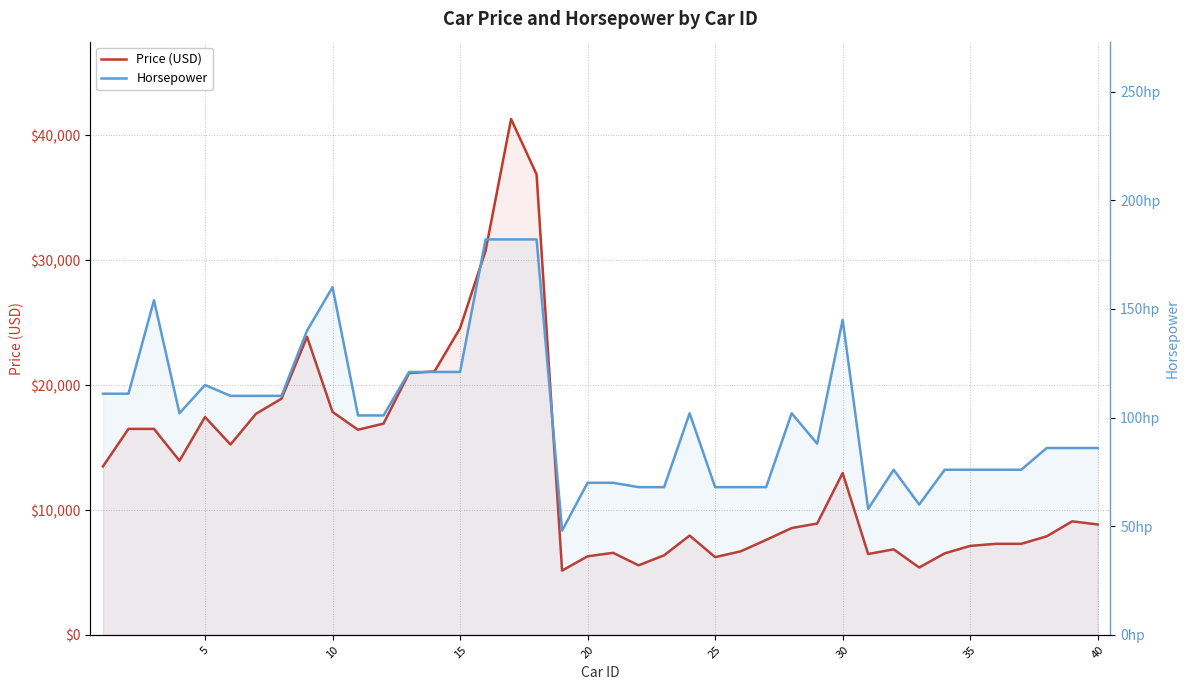

Rank the series at 35 from highest to lowest value.

Price (USD), Horsepower